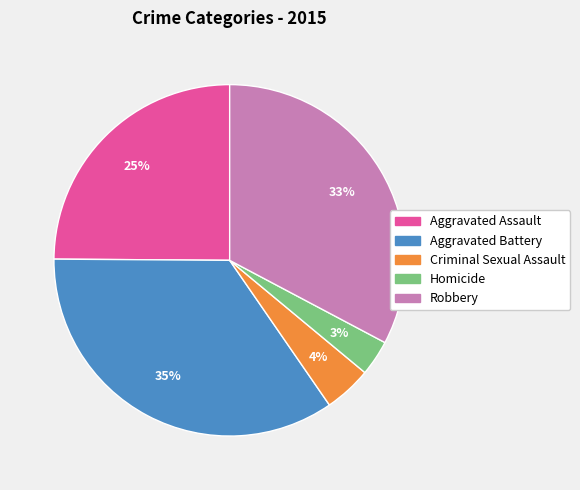

Which category has the biggest portion of the pie?

Aggravated Battery